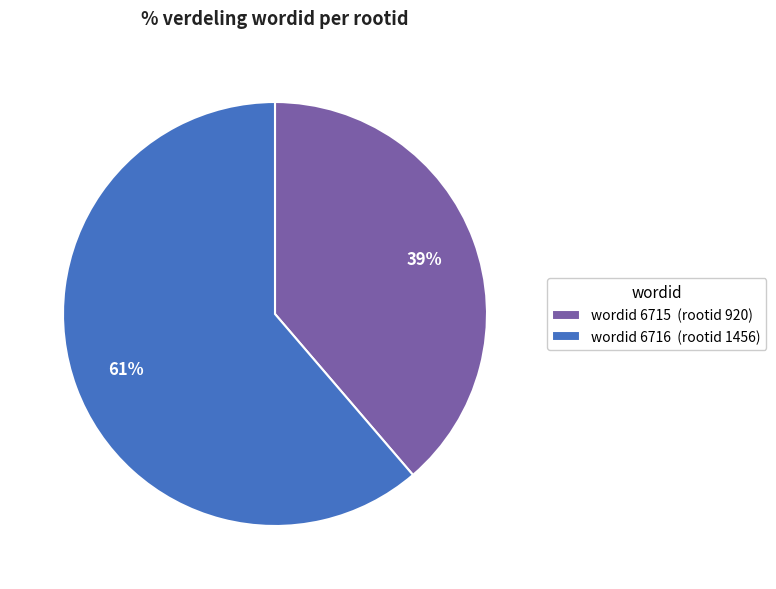

Does any single category account for the majority?

Yes